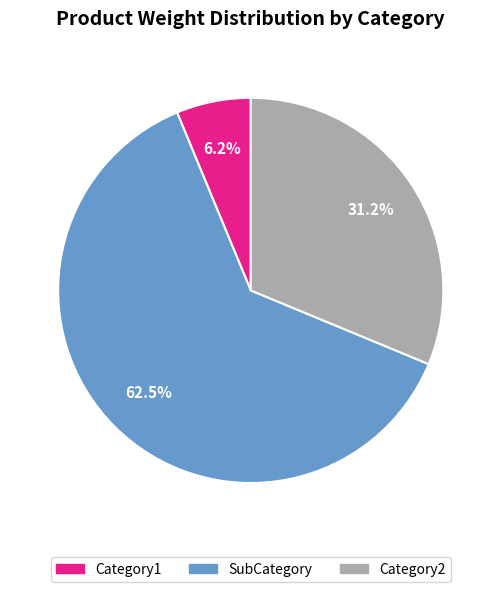

Approximately how many times larger is the value at Category2 compared to Category1?

5.0